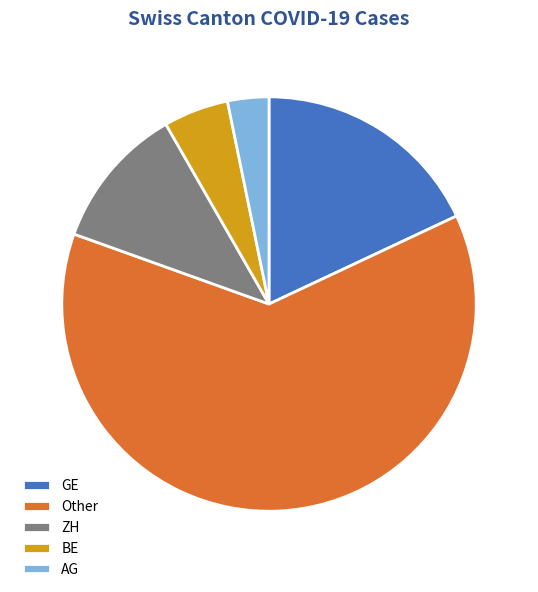

What is the ratio of the value at AG to the value at ZH?

0.3